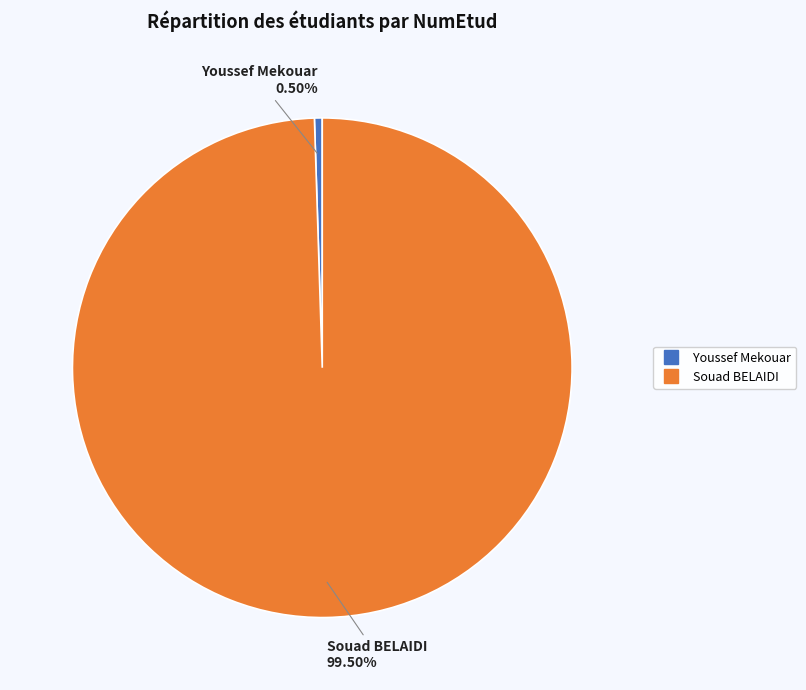

Is there a majority slice in this chart?

Yes